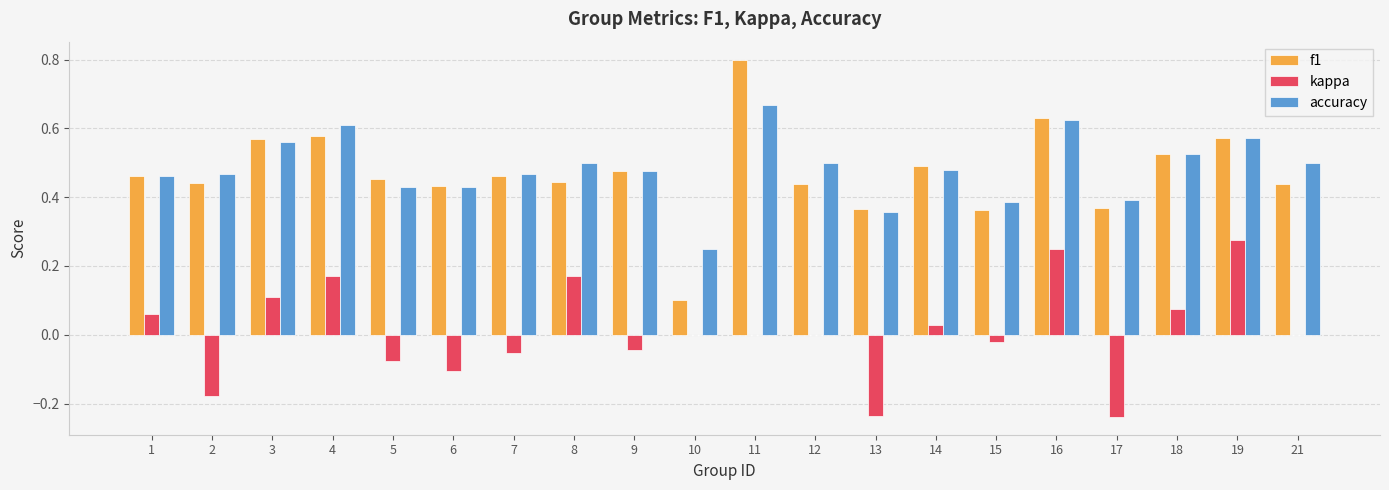

Which category has the highest value in the accuracy series?

11